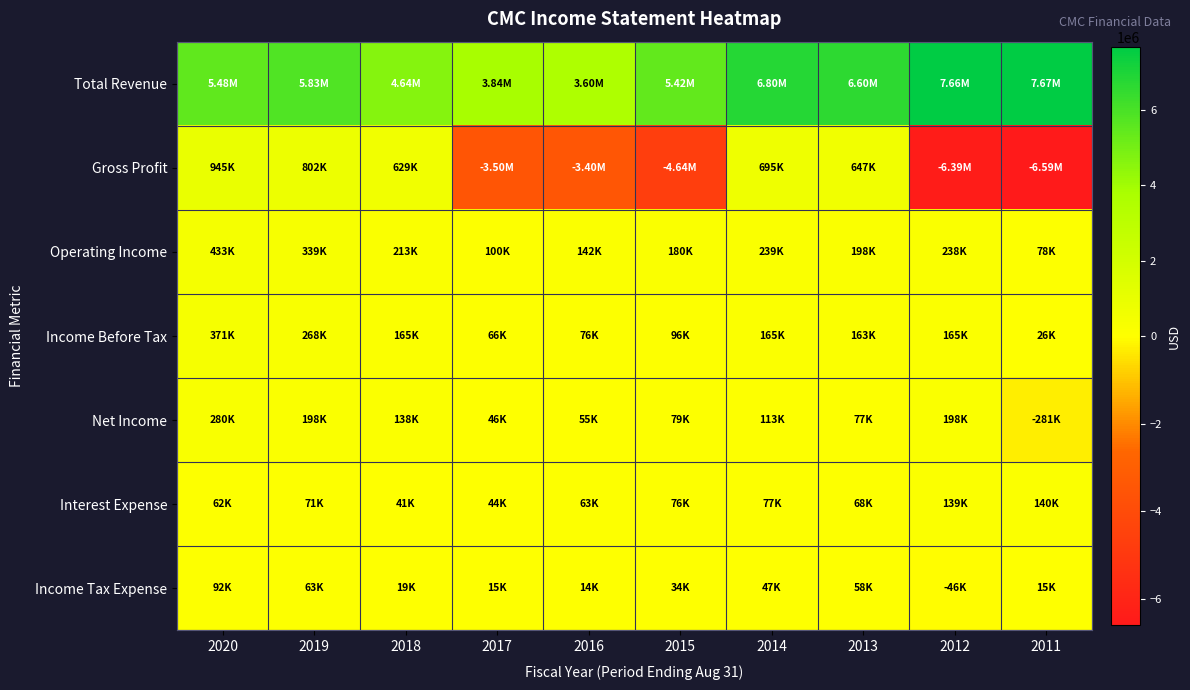

Reading left to right, transcribe all the data shown in this chart.

Total Revenue: 2020=5476500	2019=5829000	2018=4643700	2017=3844100	2016=3596100	2015=5421400	2014=6795200	2013=6601100	2012=7656600	2011=7666700
Gross Profit: 2020=944800	2019=801800	2018=629200	2017=-3501900	2016=-3400300	2015=-4644800	2014=695400	2013=646700	2012=-6388200	2011=-6593800
Operating Income: 2020=432600	2019=338700	2018=213300	2017=100500	2016=141600	2015=180300	2014=239000	2013=197500	2012=237600	2011=78400
Income Before Tax: 2020=370800	2019=268500	2018=165400	2017=65500	2016=76000	2015=96500	2014=165000	2013=162700	2012=164800	2011=26100
Net Income: 2020=279500	2019=198100	2018=138500	2017=46300	2016=54800	2015=79400	2014=113200	2013=77300	2012=197600	2011=-281300
Interest Expense: 2020=61800	2019=71400	2018=41000	2017=44200	2016=63000	2015=76500	2014=77000	2013=68400	2012=139000	2011=139600
Income Tax Expense: 2020=92500	2019=62900	2018=19100	2017=15300	2016=14000	2015=33500	2014=47400	2013=58000	2012=-45800	2011=14600